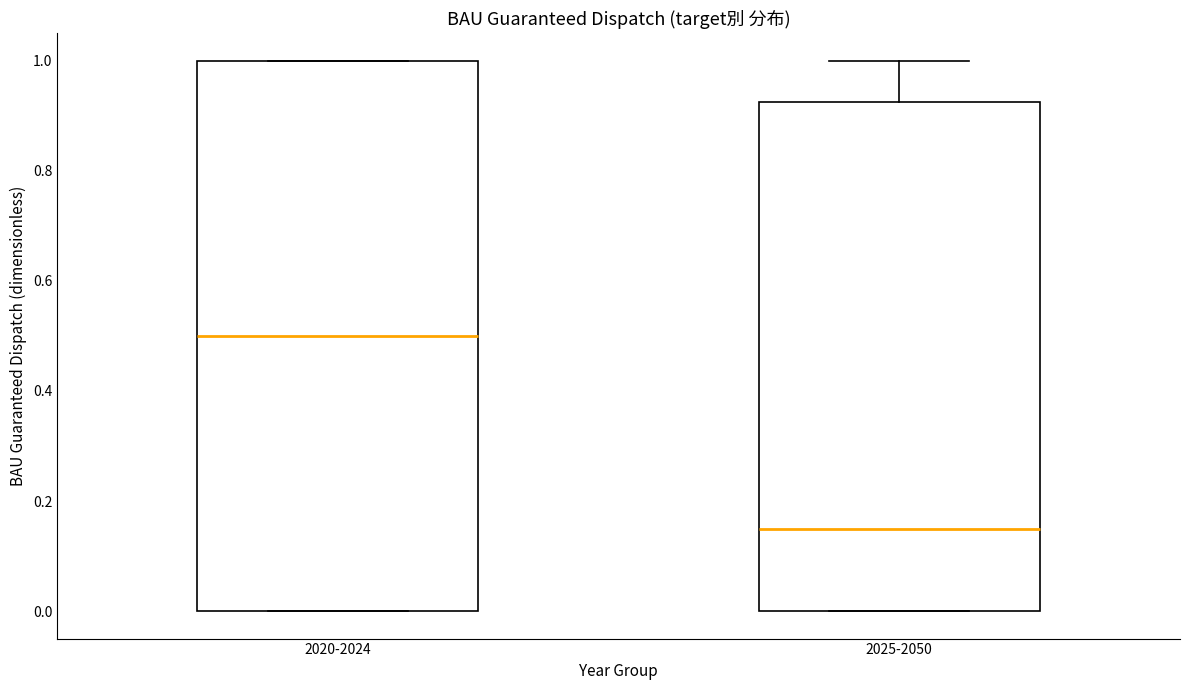

Reading left to right, transcribe this box plot: for each box, give where its median line is, the range the box spans, and where its two whiskers end, as read against the y-axis. The values are not printed on the chart, so give them approximately, as read against the axis.

2020-2024: median 0.50, box 0.00 to 1.00, whiskers 0.00 to 1.00
2025-2050: median 0.16, box 0.00 to 0.92, whiskers 0.00 to 1.00